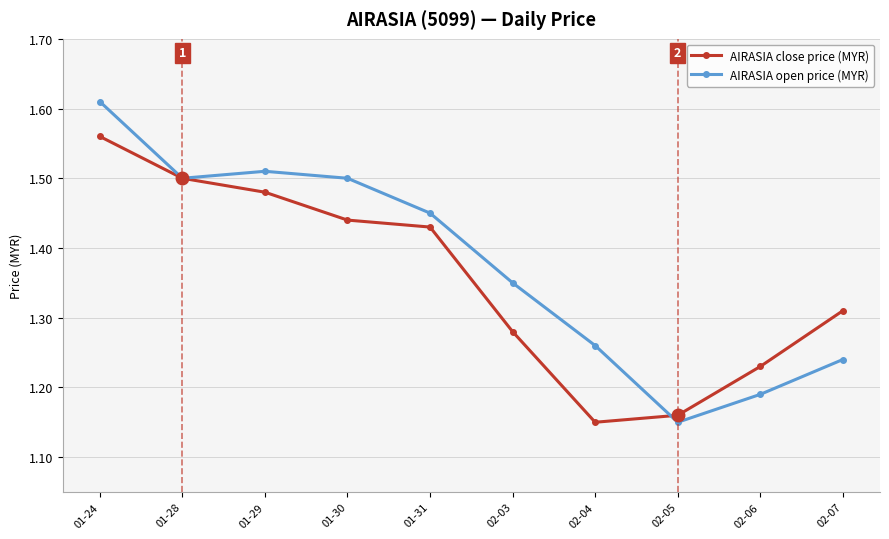

How many AIRASIA open price (MYR) values are between 1 and 2?

10